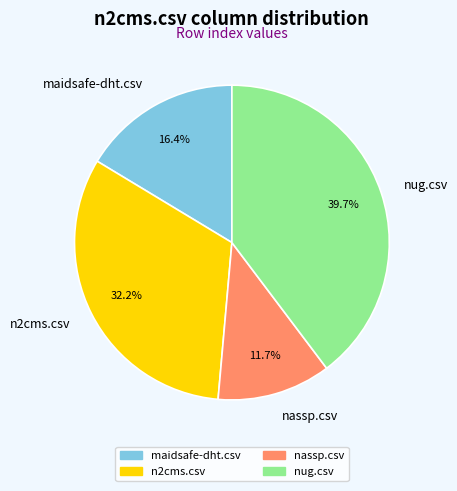

What percentage is the n2cms.csv slice, to the nearest percent?

32%